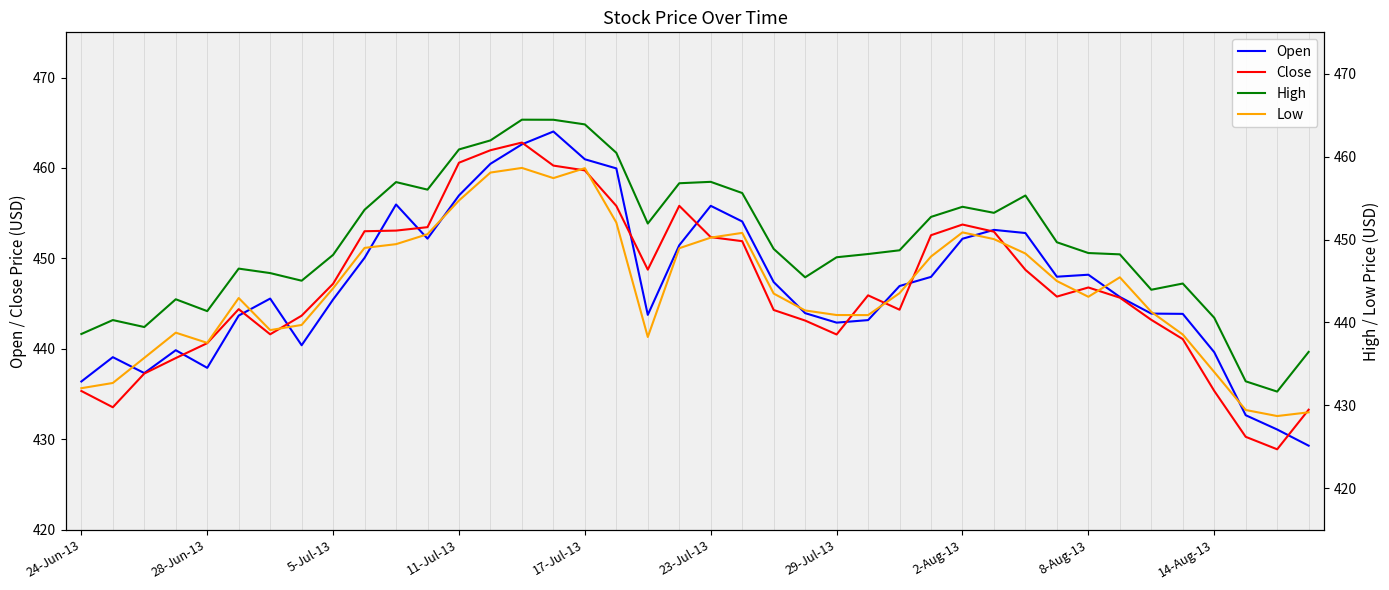

True or false: High has more than 2 interior local peaks.

True